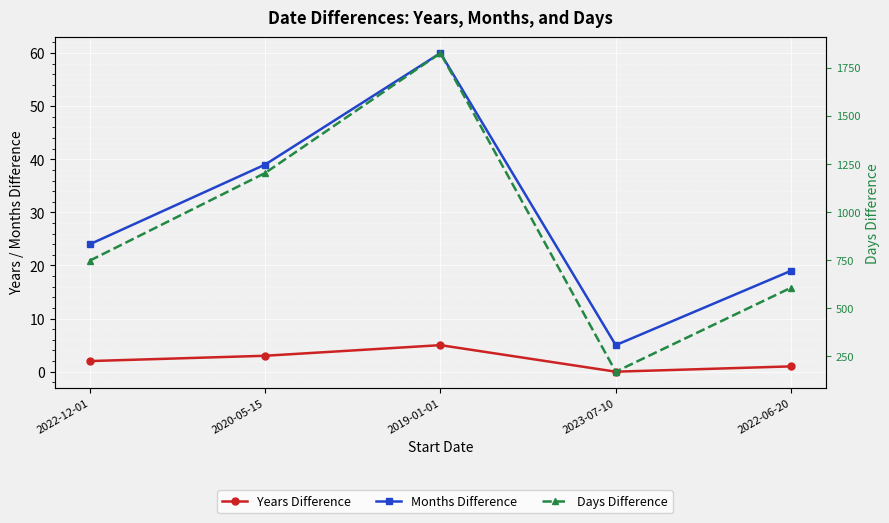

At which category does the chart reach its peak across all series?

2019-01-01